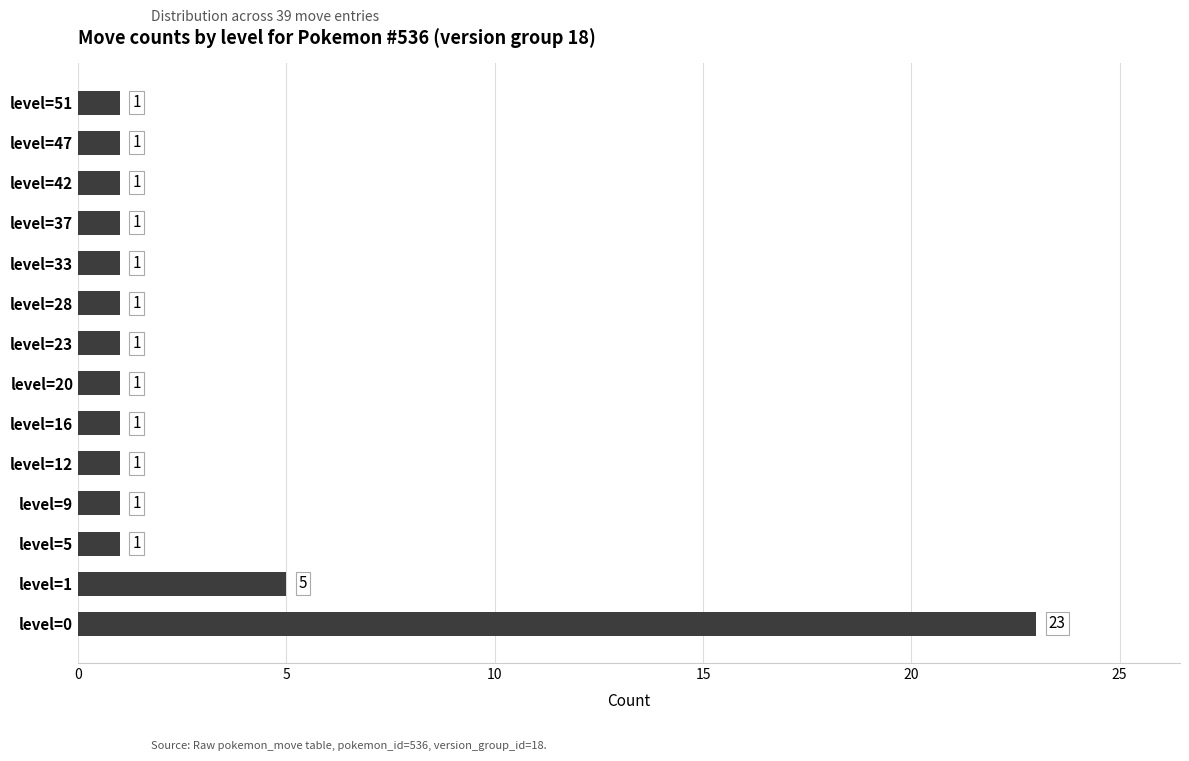

What is the approximate value at level=1, to the nearest 5?

5